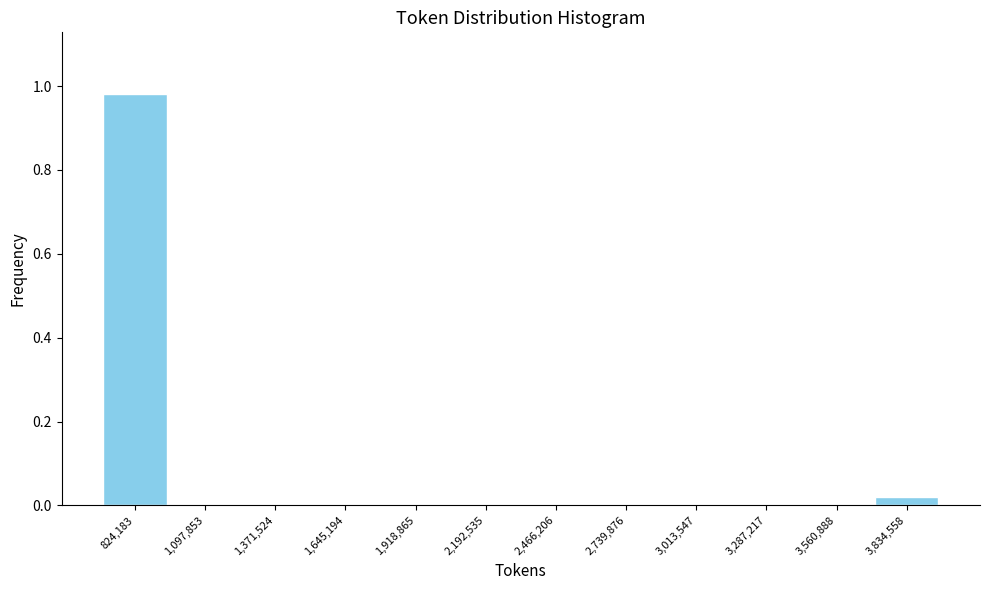

Reading left to right, transcribe this chart: for each bar, give the range it covers on the x-axis and its height. Neither the bar edges nor the heights are printed on the chart, so give them approximately, as read against the axes.

700000 to 950000: 0.98
950000 to 1250000: 0
1250000 to 1500000: 0
1500000 to 1800000: 0
1800000 to 2050000: 0
2050000 to 2350000: 0
2350000 to 2600000: 0
2600000 to 2900000: 0
2900000 to 3150000: 0
3150000 to 3400000: 0
3400000 to 3700000: 0
3700000 to 3950000: under 0.02